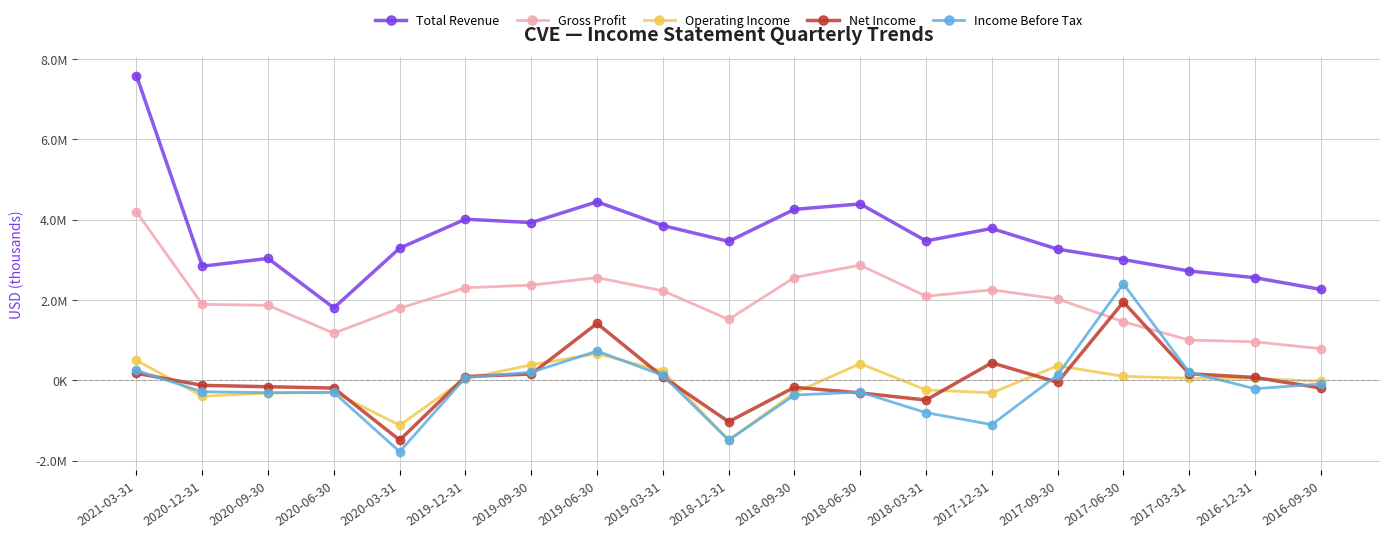

True or false: Operating Income and Income Before Tax cross at least once.

True